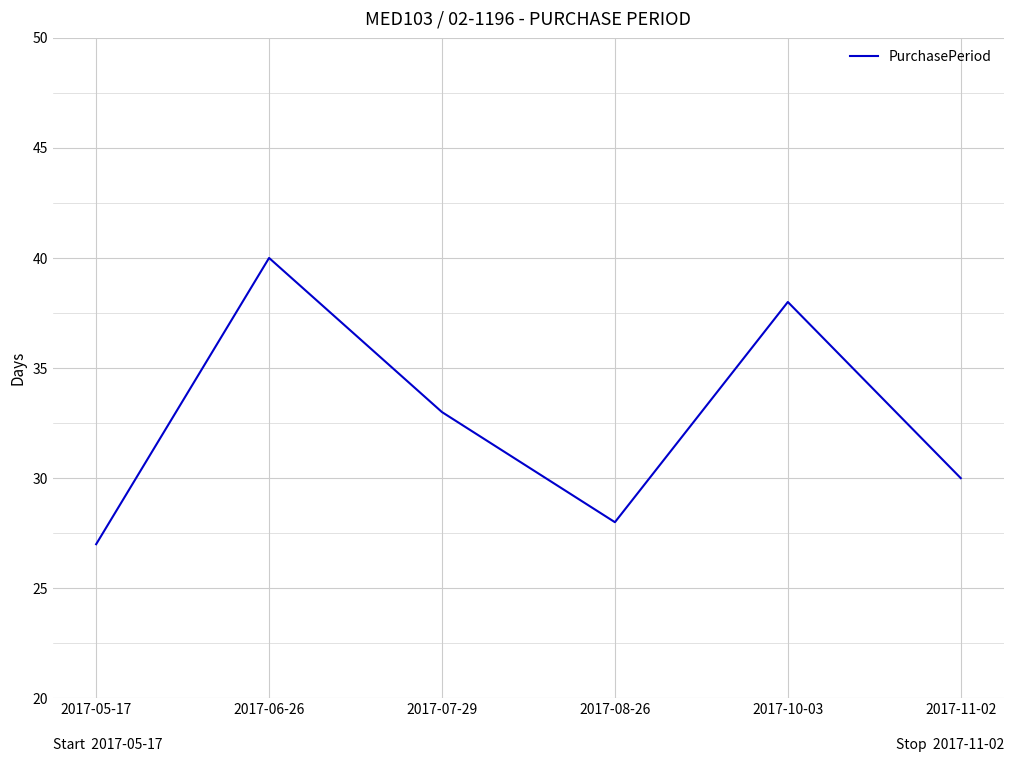

What is the change in value from 2017-07-29 to 2017-10-03?

+5